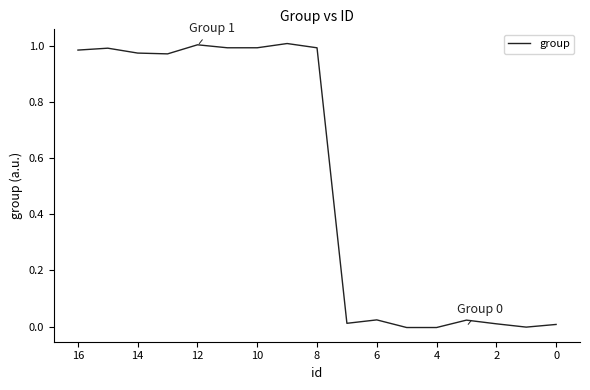

How many values exceed 0?

14